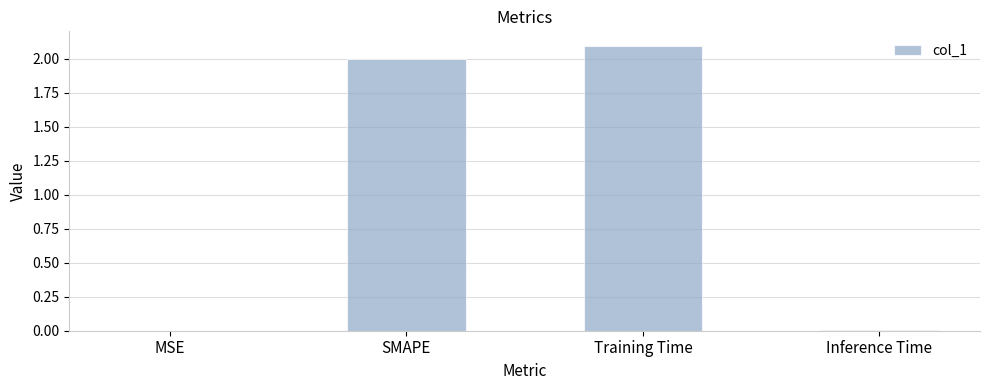

The value at Training Time is 2.1. True or false?

True